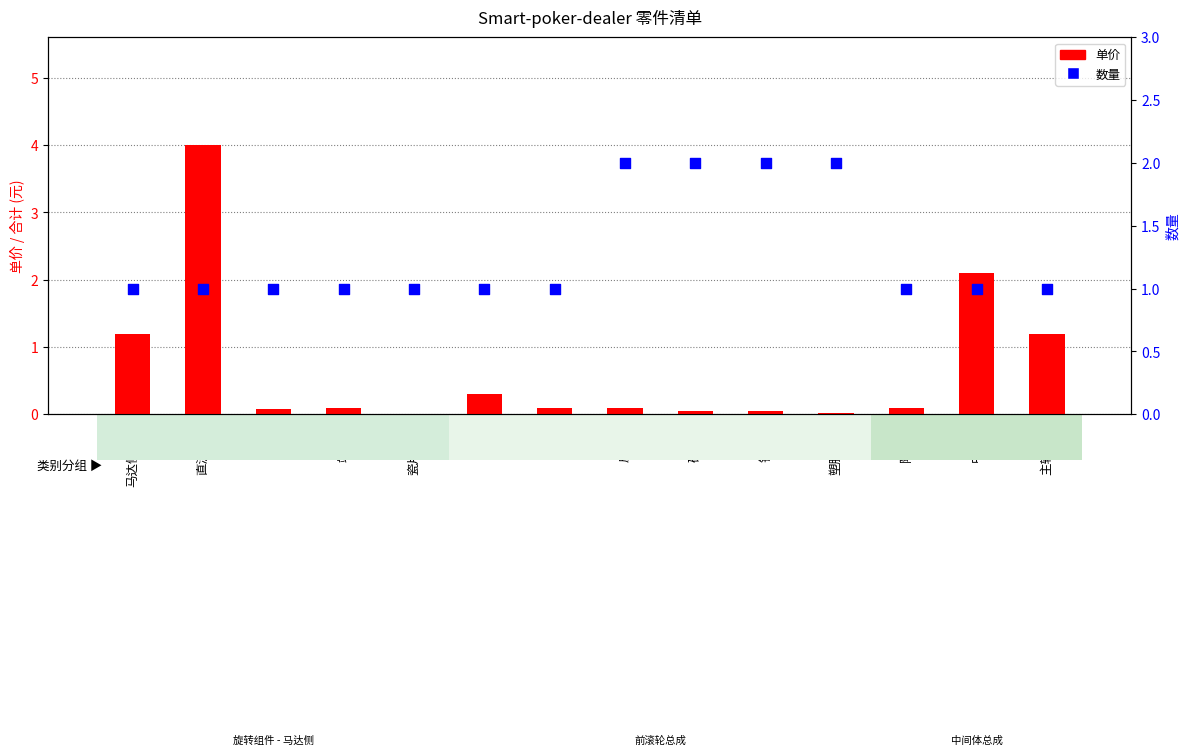

Which series has the largest total across all categories?

数量